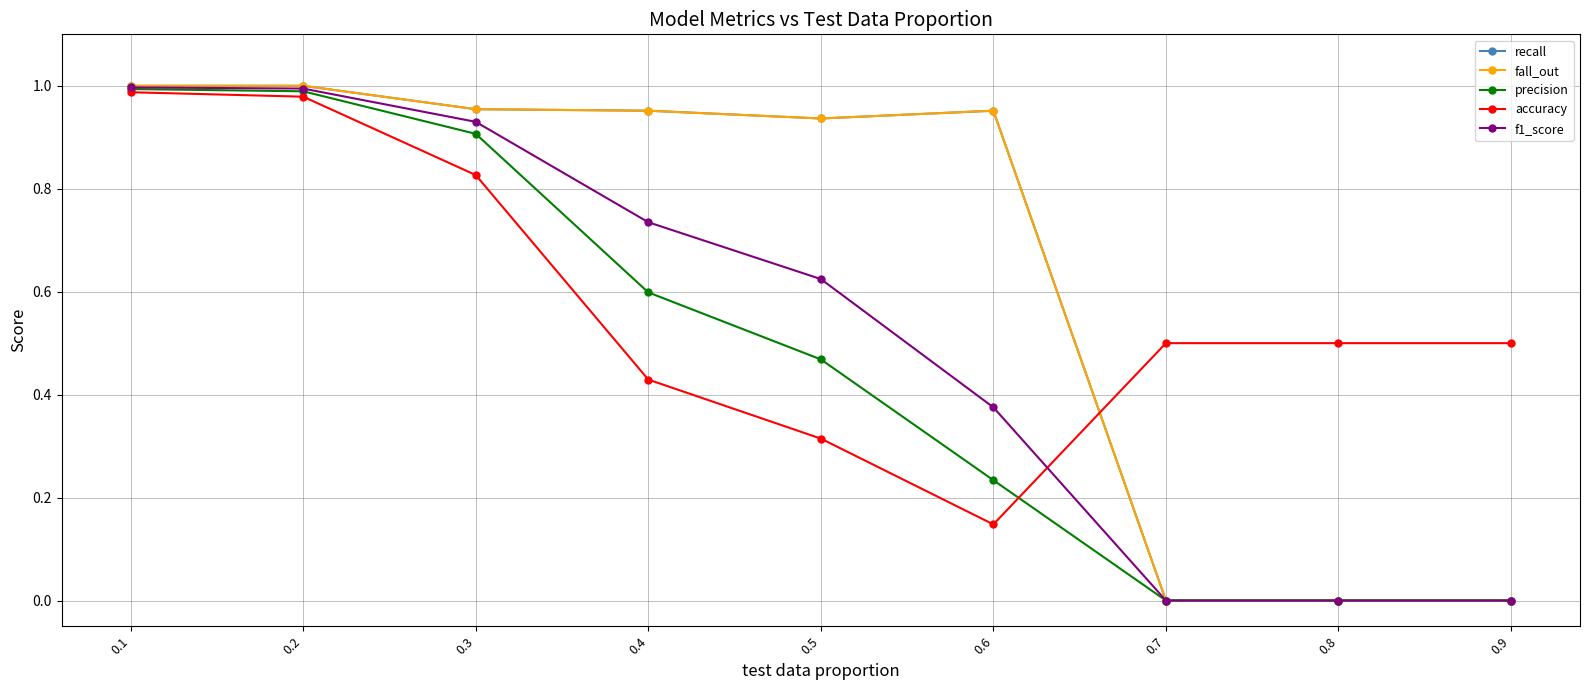

What is the average value of the f1_score series?

0.5